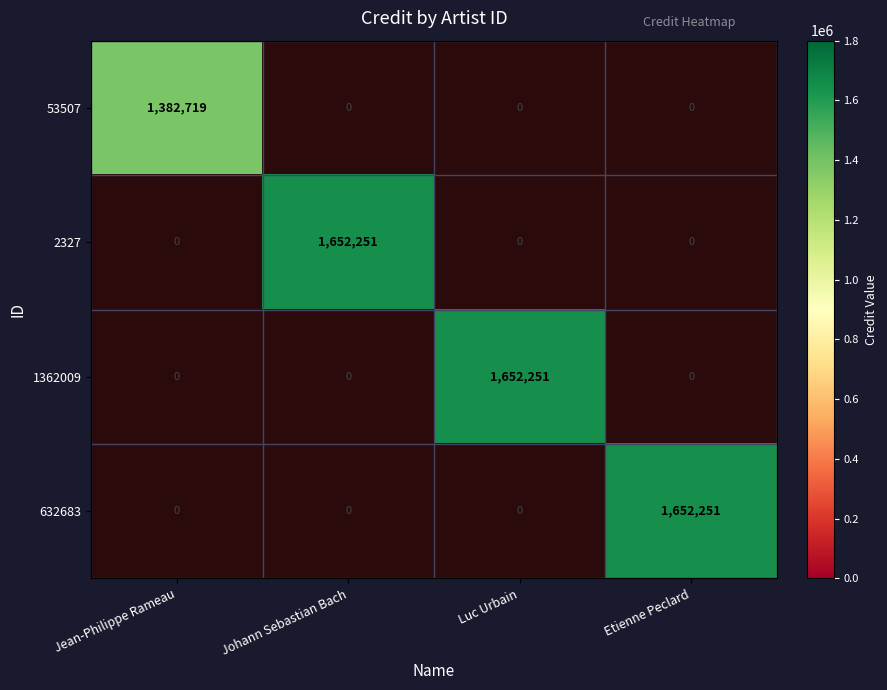

The 632683 series shows 1652251 at Etienne Peclard. True or false?

True